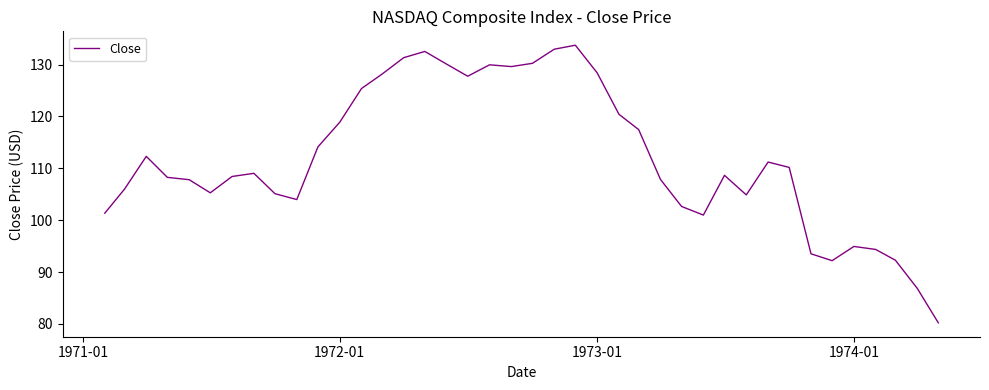

What is the difference between the second highest and second lowest values?

46.1